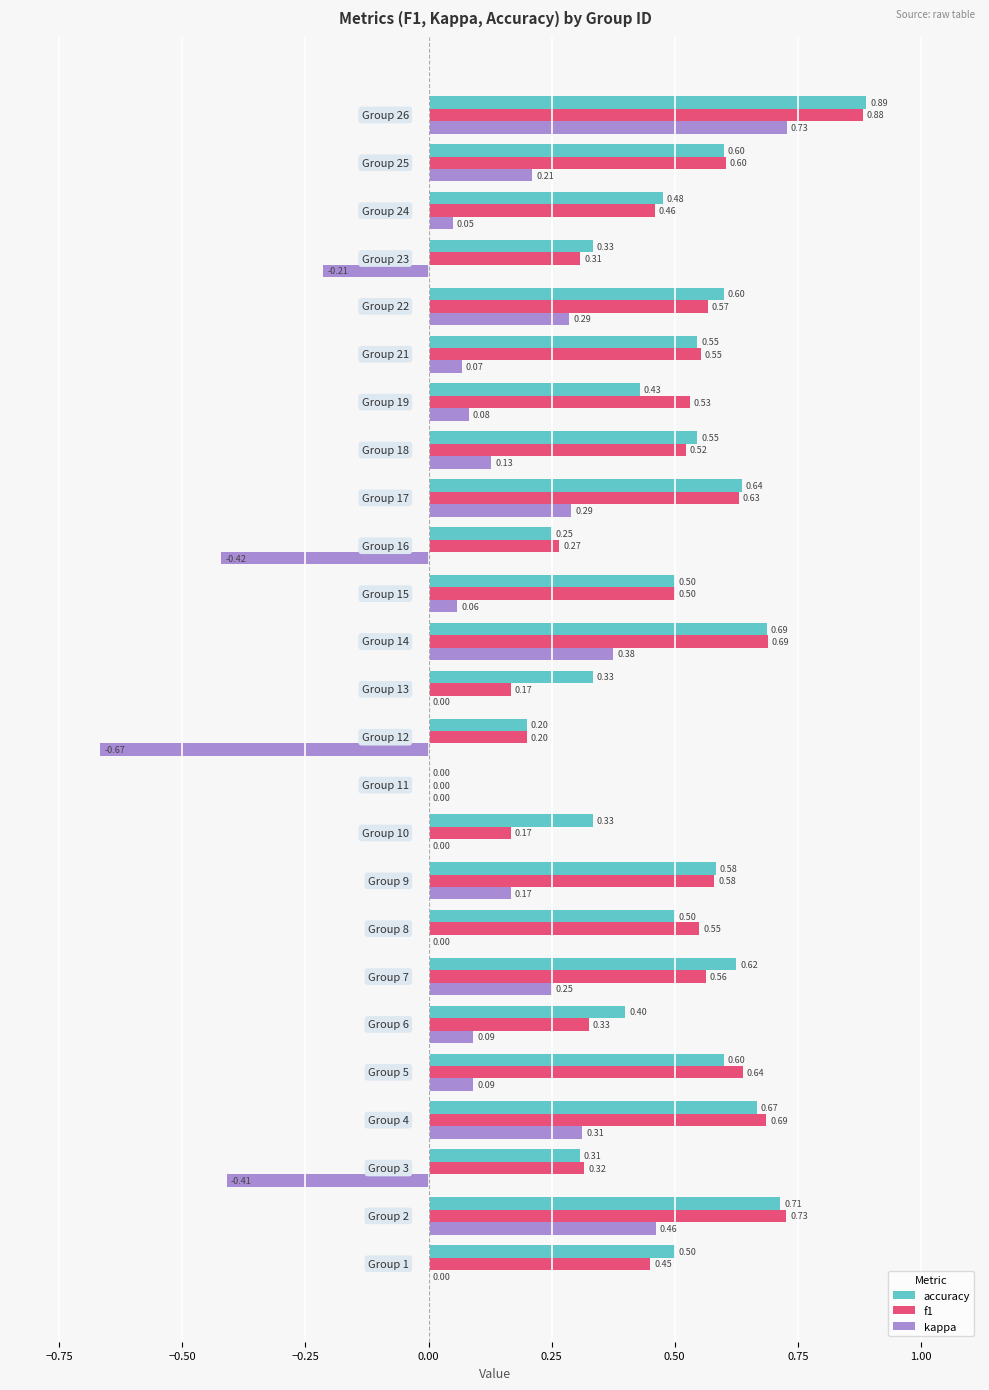

What is the sum of all accuracy values?

12.3